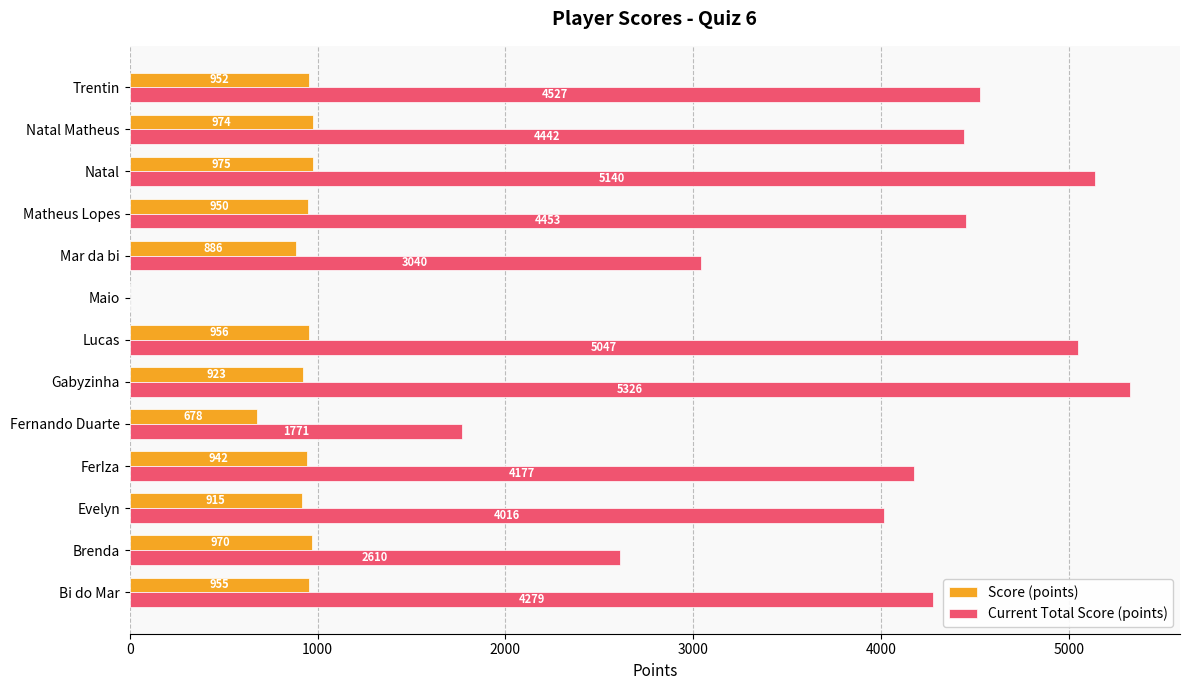

Which category has the highest value in the Score (points) series?

Natal